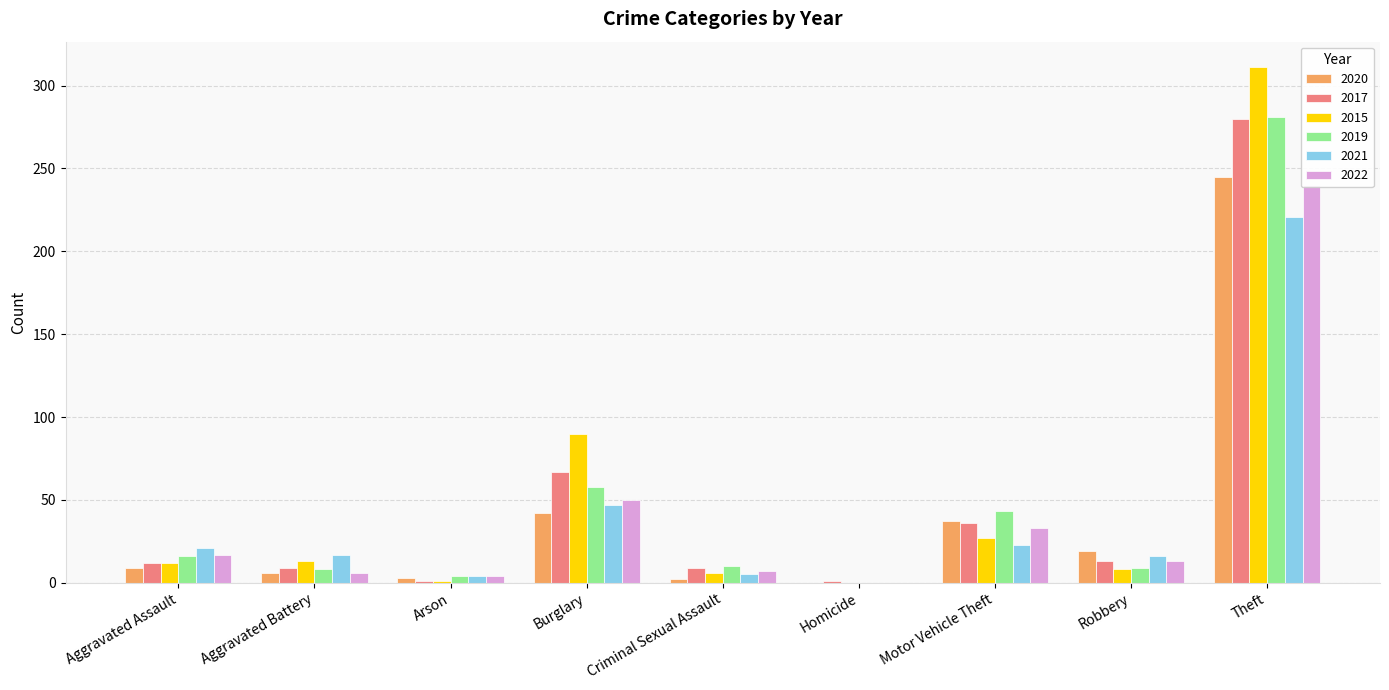

Reading left to right, list all the values displayed in this chart.

2020: 9	6	3	42	2	0	37	19	245
2017: 12	9	1	67	9	1	36	13	280
2015: 12	13	1	90	6	0	27	8	311
2019: 16	8	4	58	10	0	43	9	281
2021: 21	17	4	47	5	0	23	16	221
2022: 17	6	4	50	7	0	33	13	240